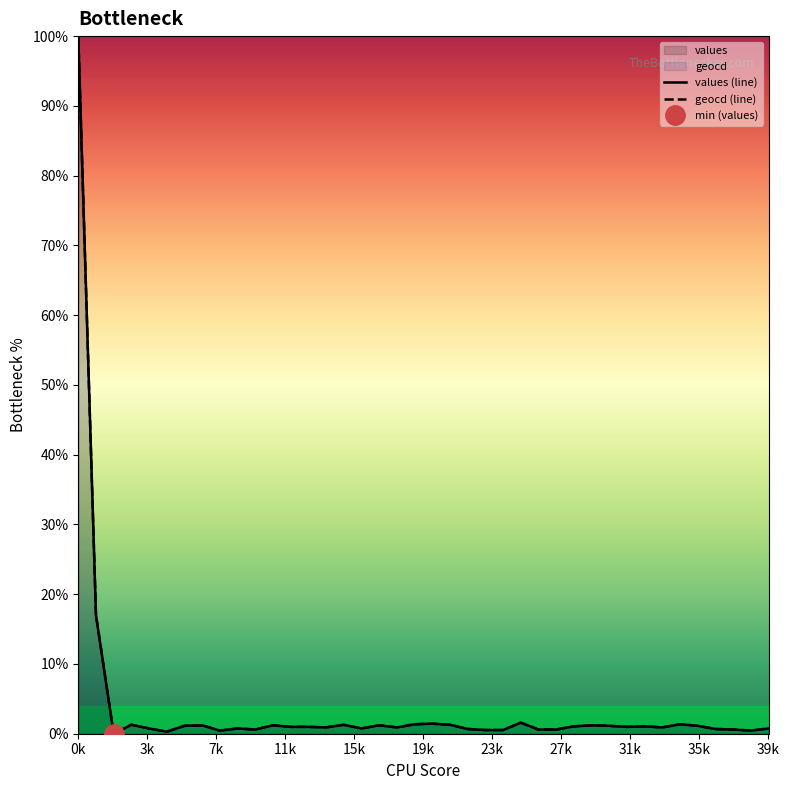

Is it true that values (line) equals 0.7 at 36?

True